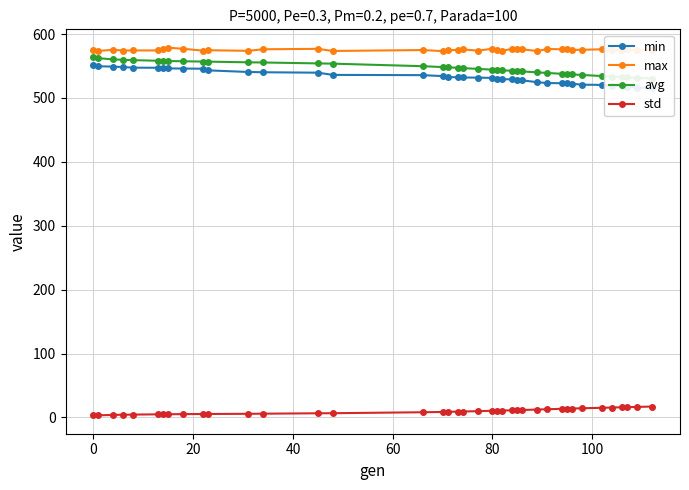

How many lines are shown in the chart?

4